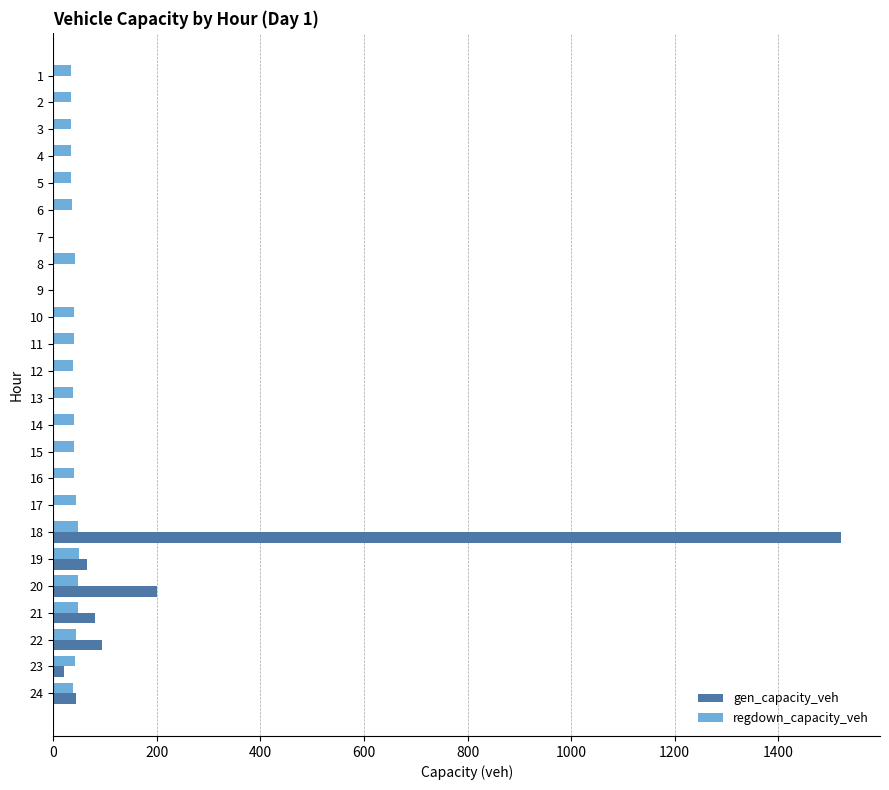

What is the highest value of the gen_capacity_veh series?

1520.6